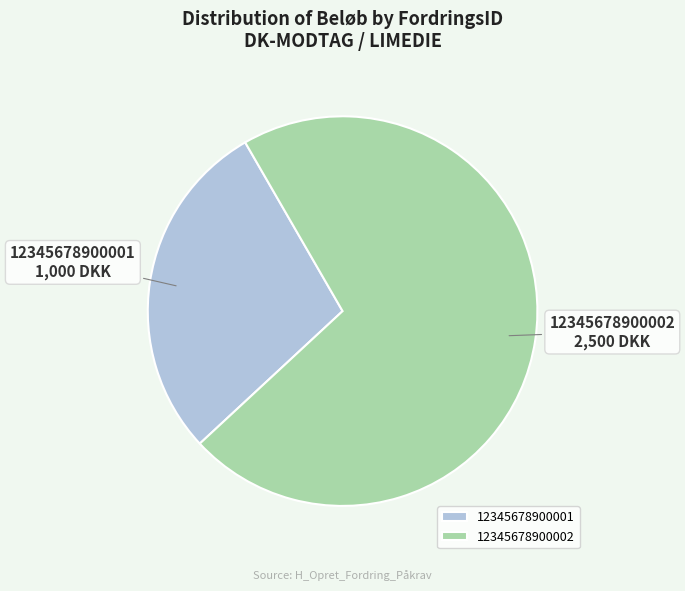

Count the number of slices in the pie.

2